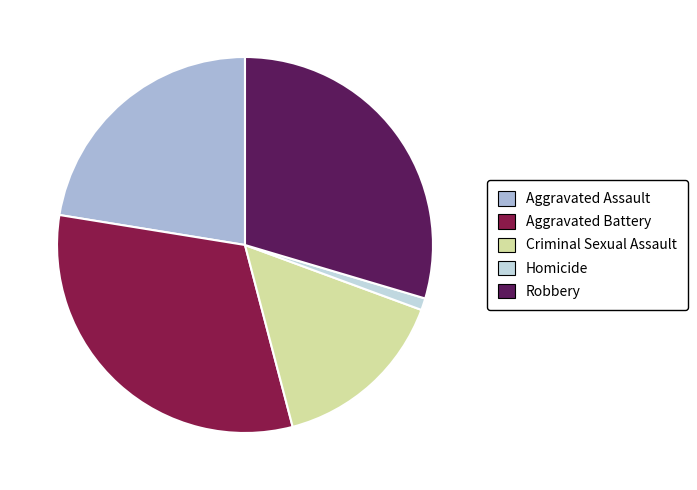

Between Homicide and Robbery, which is larger?

Robbery